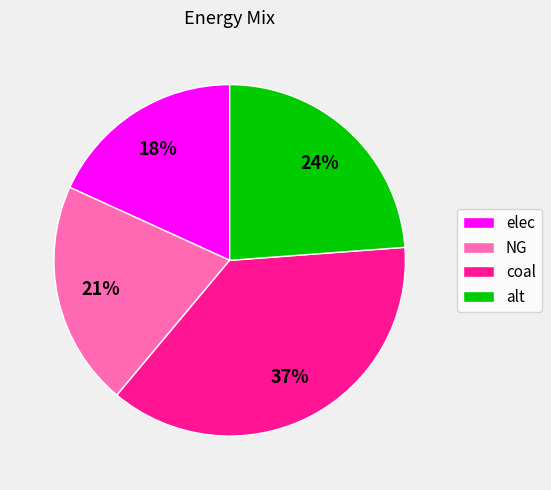

Which has a higher value, alt or NG?

alt